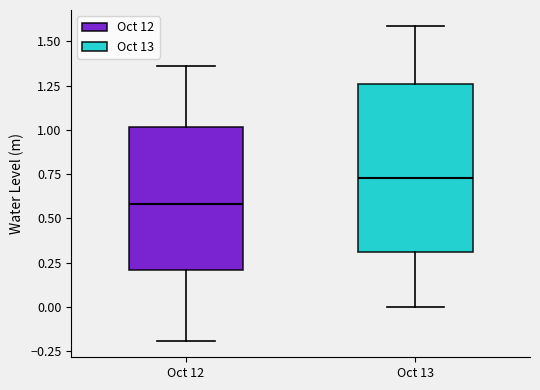

Reading left to right, read every box against the y-axis: the position of its median line, the range the box covers, and the ends of its whiskers. The values are not printed on the chart, so give them approximately, as read against the axis.

Oct 12: median 0.60, box 0.20 to 1.00, whiskers -0.20 to 1.35
Oct 13: median 0.75, box 0.30 to 1.25, whiskers 0.00 to 1.60